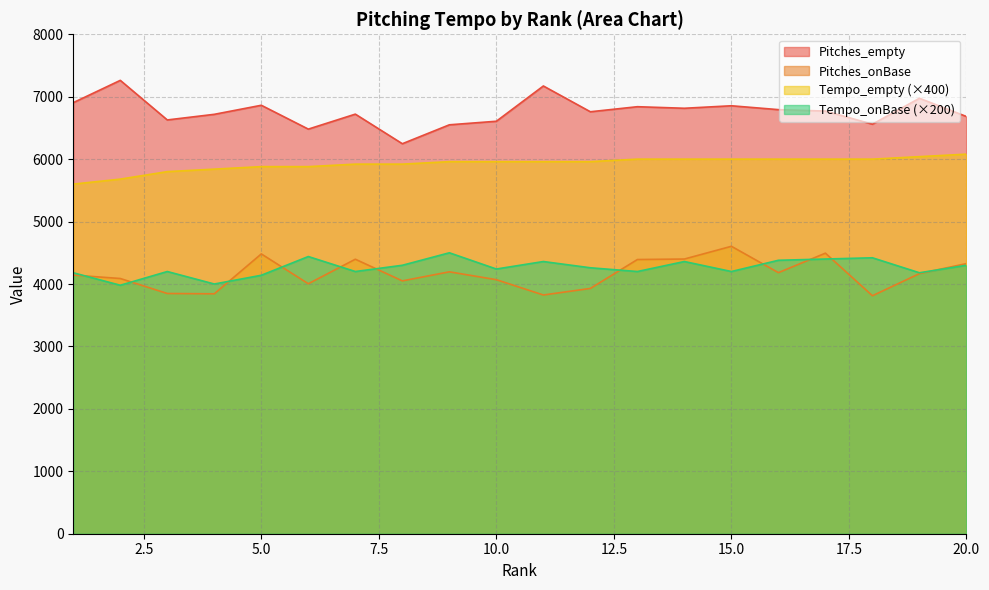

Which series has the widest spread of values?

Pitches_empty